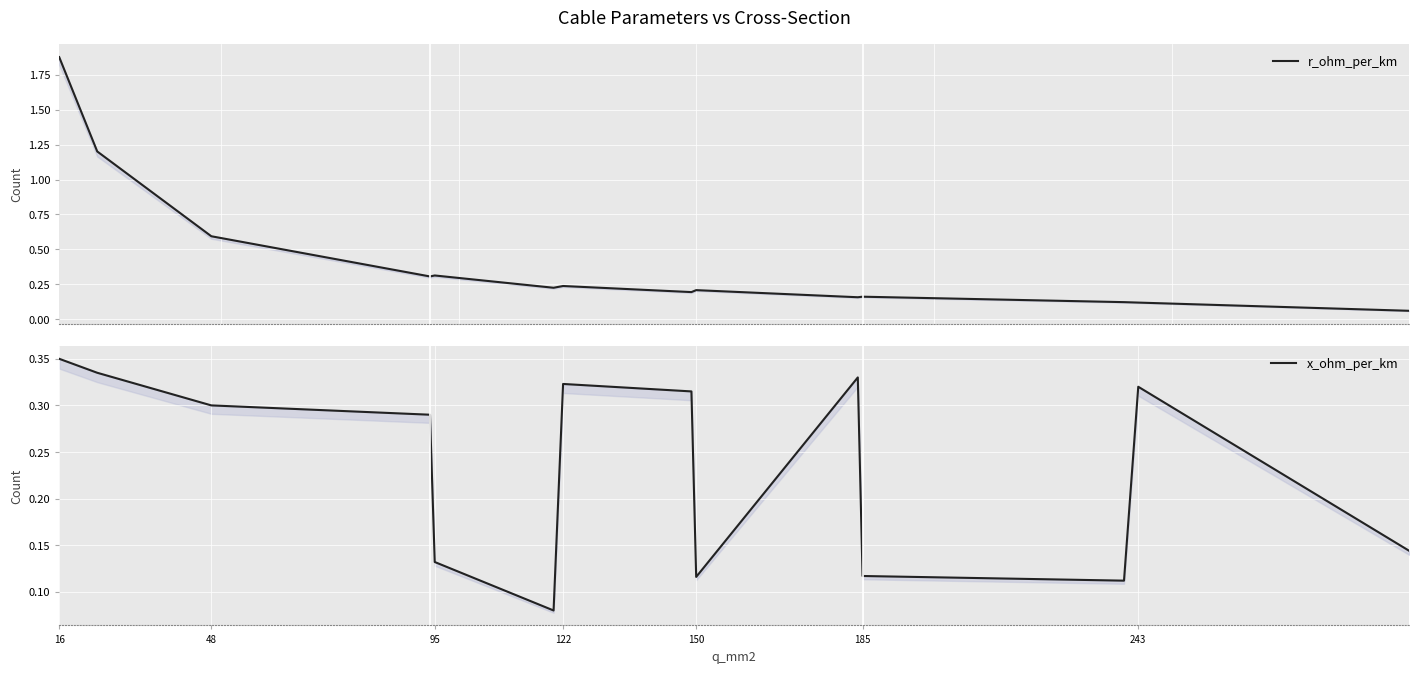

What position from the left is 48?

2